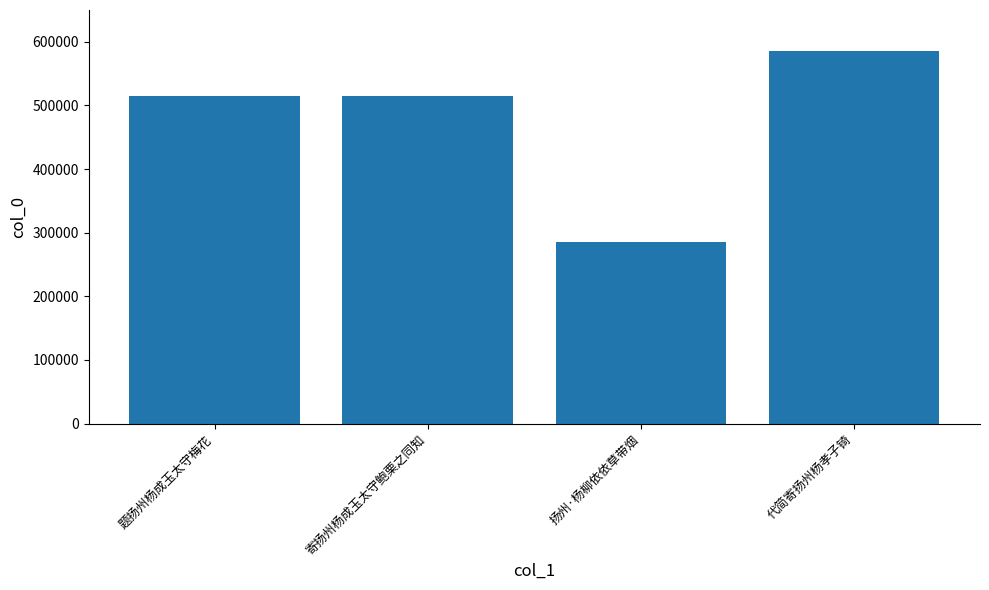

What is the ratio of the value at 扬州·杨柳依依草带烟 to the value at 寄扬州杨成玉太守鲍栗之同知?

0.6